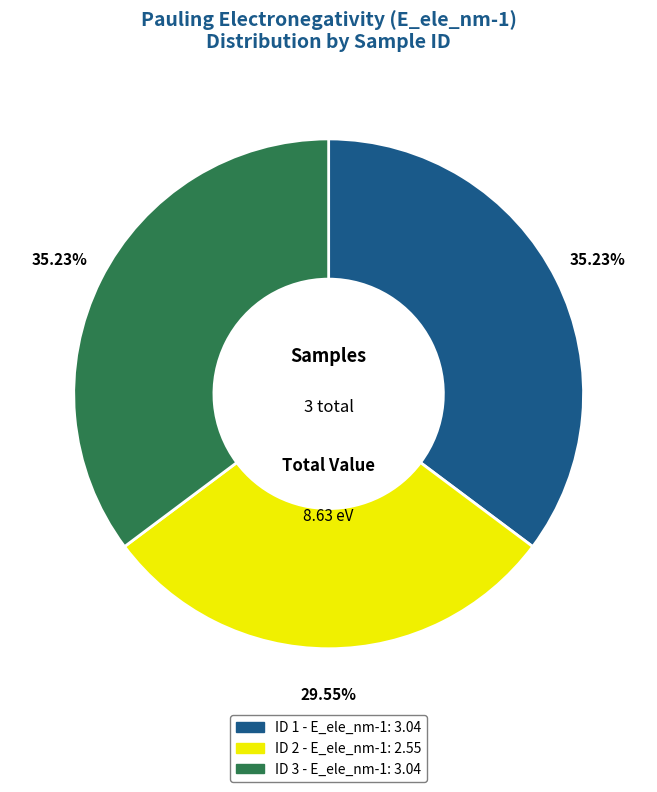

Does any single category account for the majority?

No